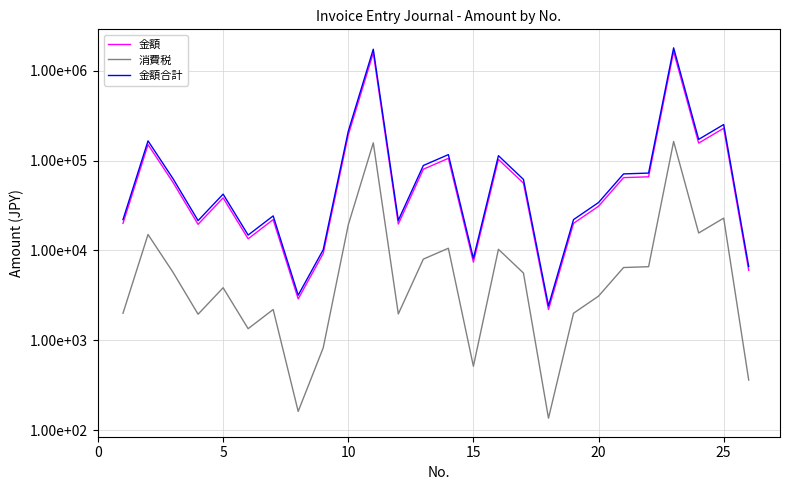

What are all the series names shown in the legend?

金額, 消費税, 金額合計